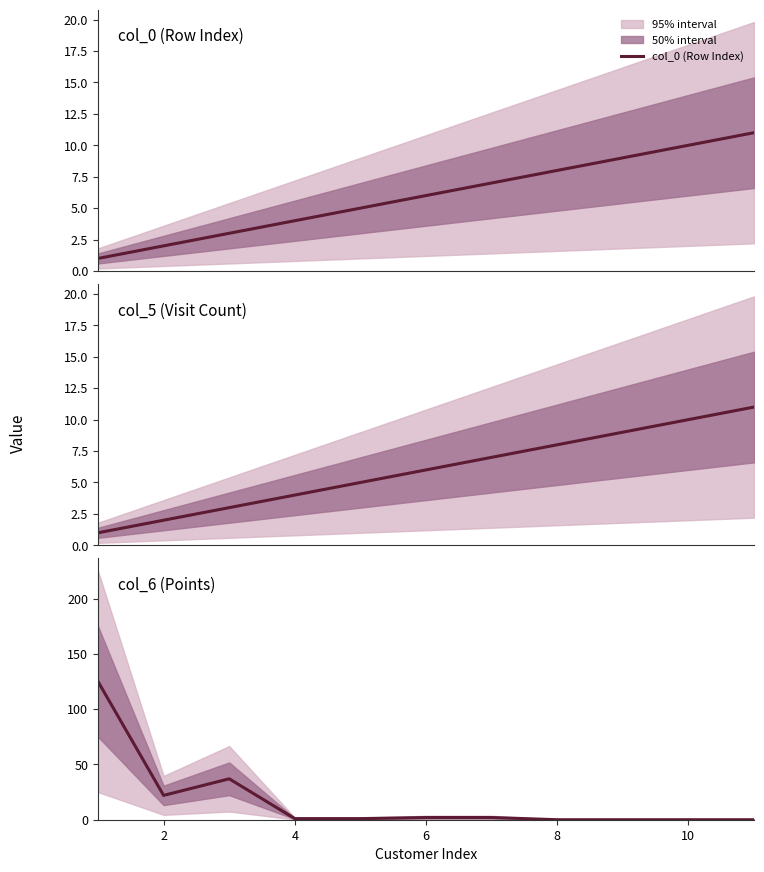

What is the highest value of the col_0 (Row Index) series?

11